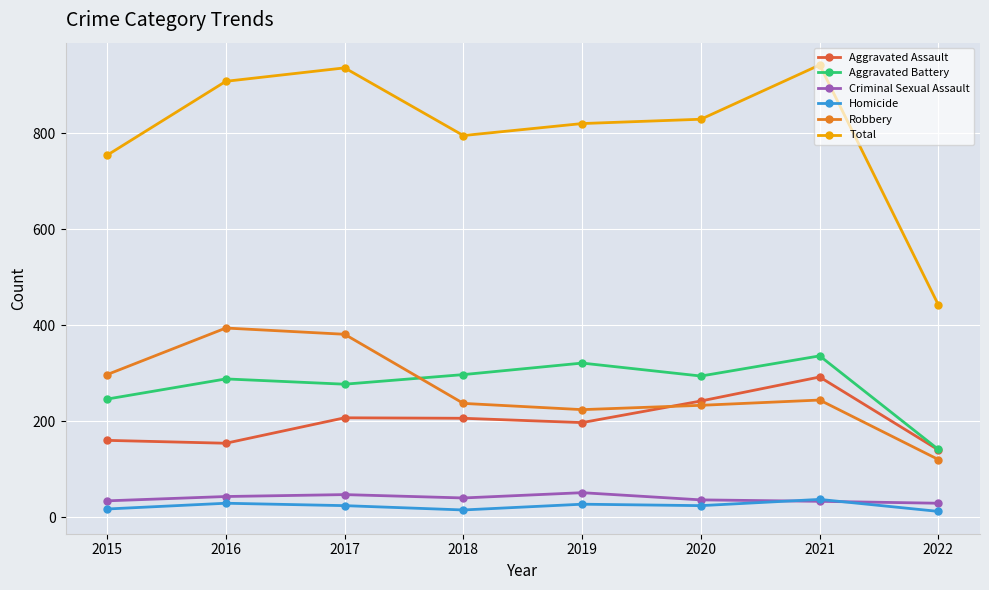

What is the difference between the Robbery values at 2019 and 2022?

104